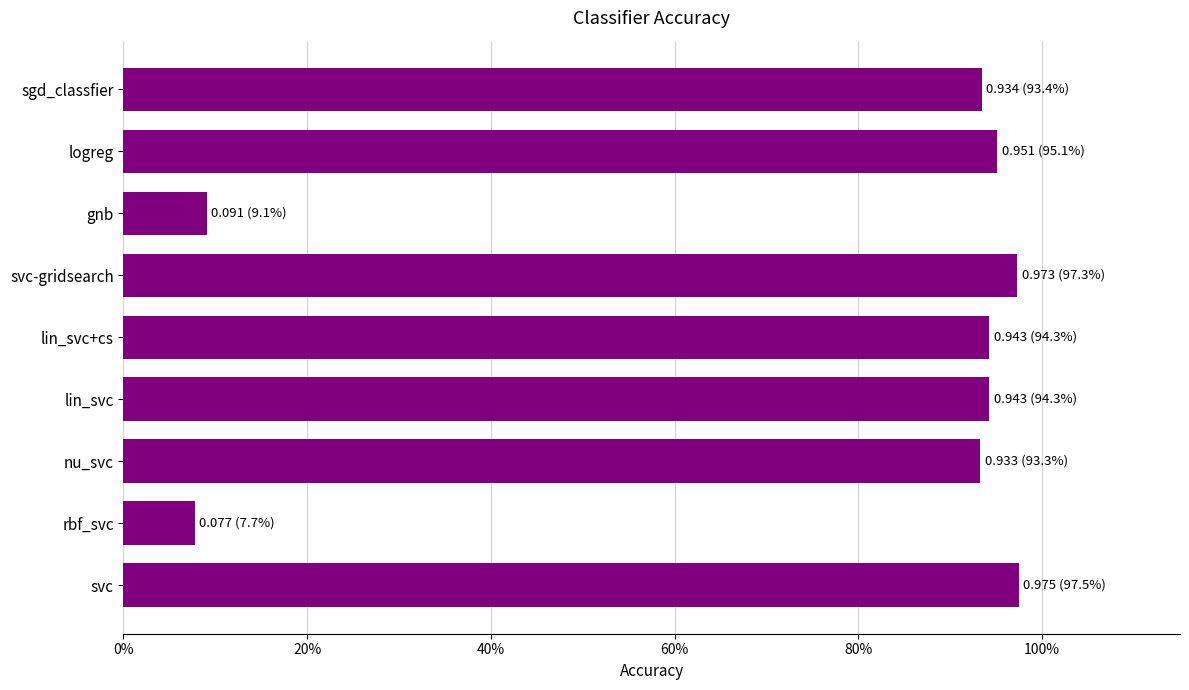

Are the bars horizontal?

Yes